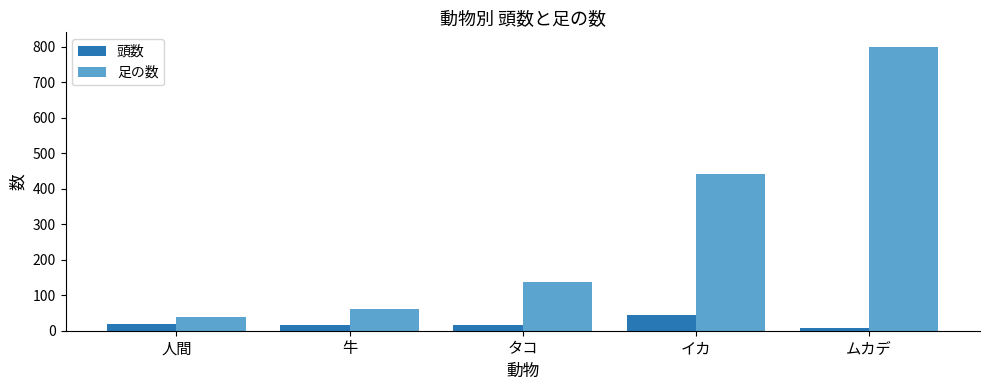

What is the spread (max minus min) of values at 人間?

19